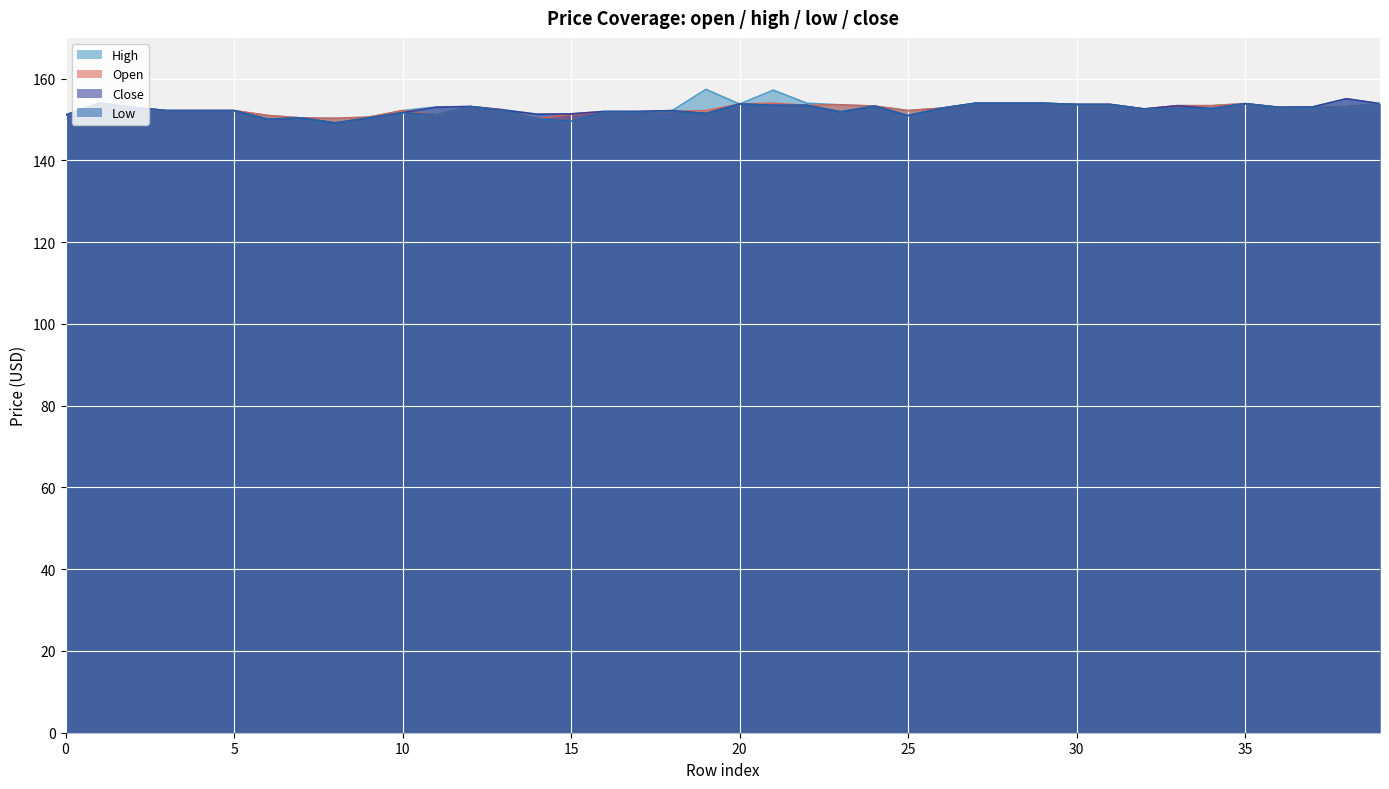

What is the sum of the high values at 31 and 1?

307.7